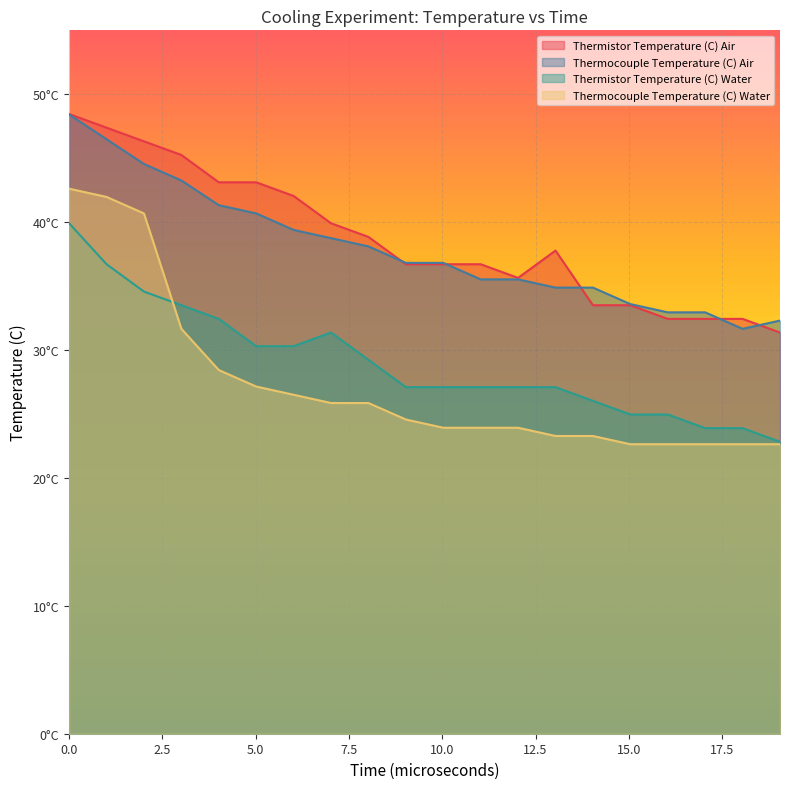

How many values in the Thermistor Temperature (C) Water series are below 27?

6